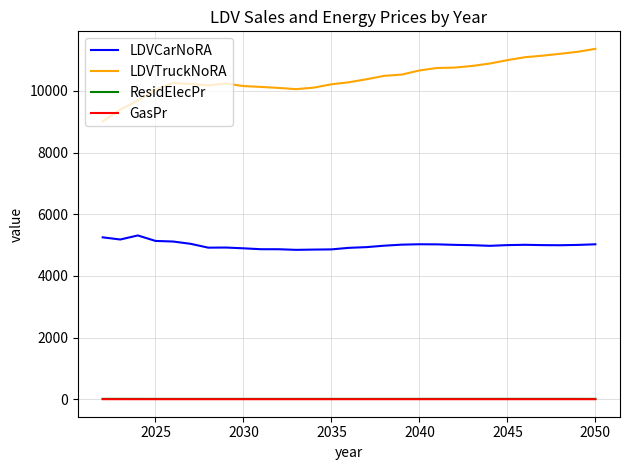

In LDVCarNoRA, how many points are lower than both neighbors (excluding endpoints)?

5